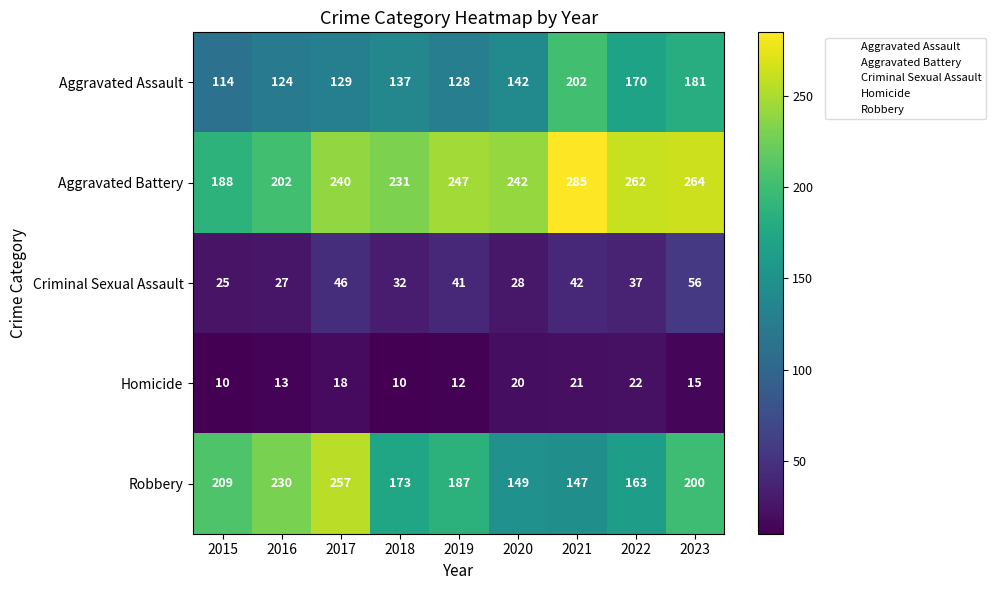

At which category is the sum across all series the highest?

2023